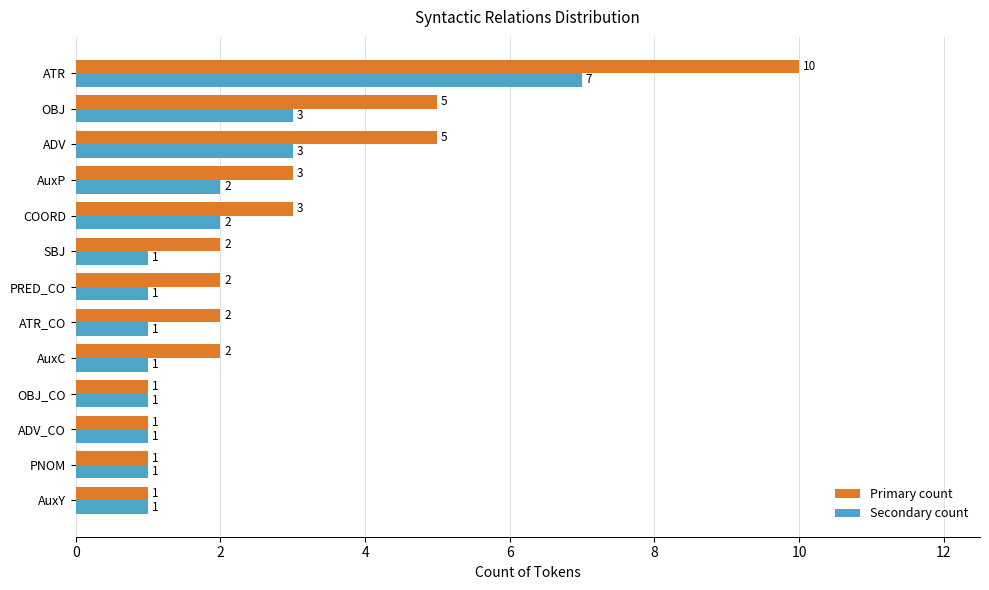

Is the value of Secondary count at ADV_CO greater than the value of Primary count at SBJ?

No